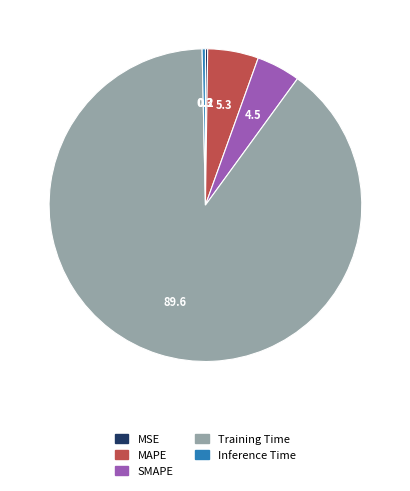

Which category has the biggest portion of the pie?

Training Time